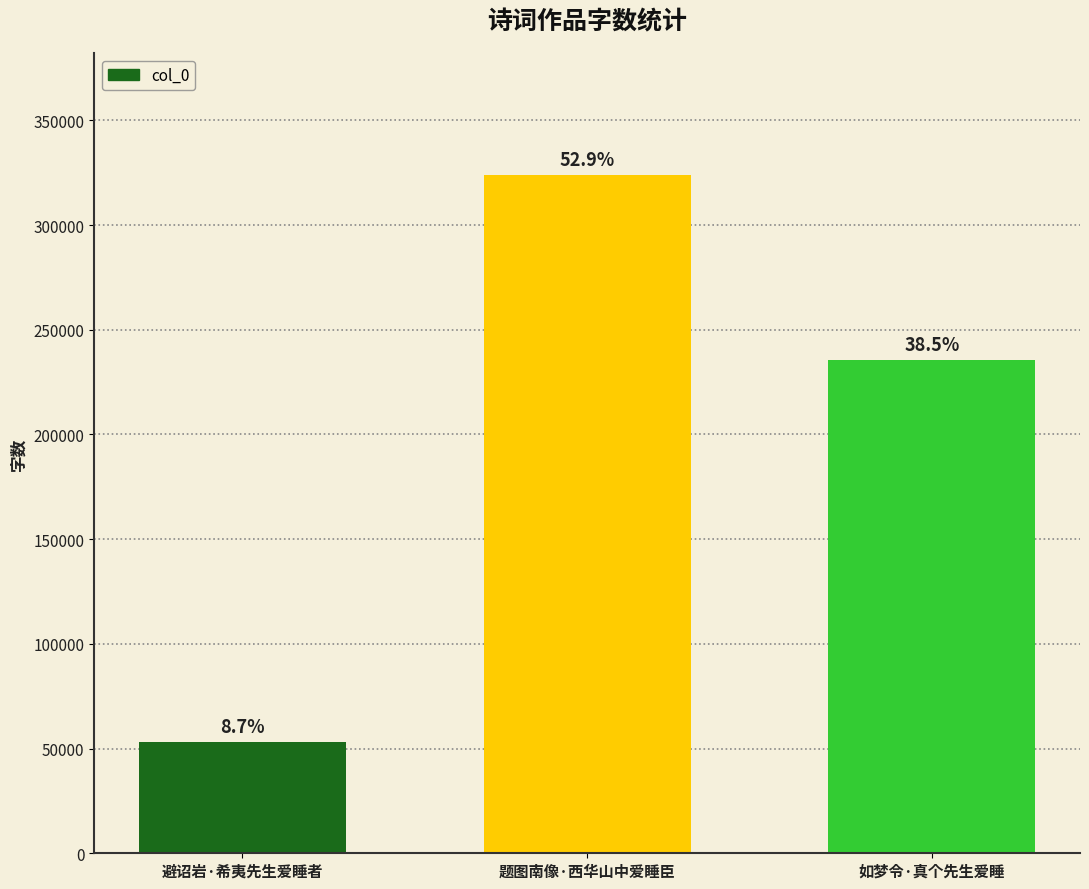

How many bars are there in total?

3